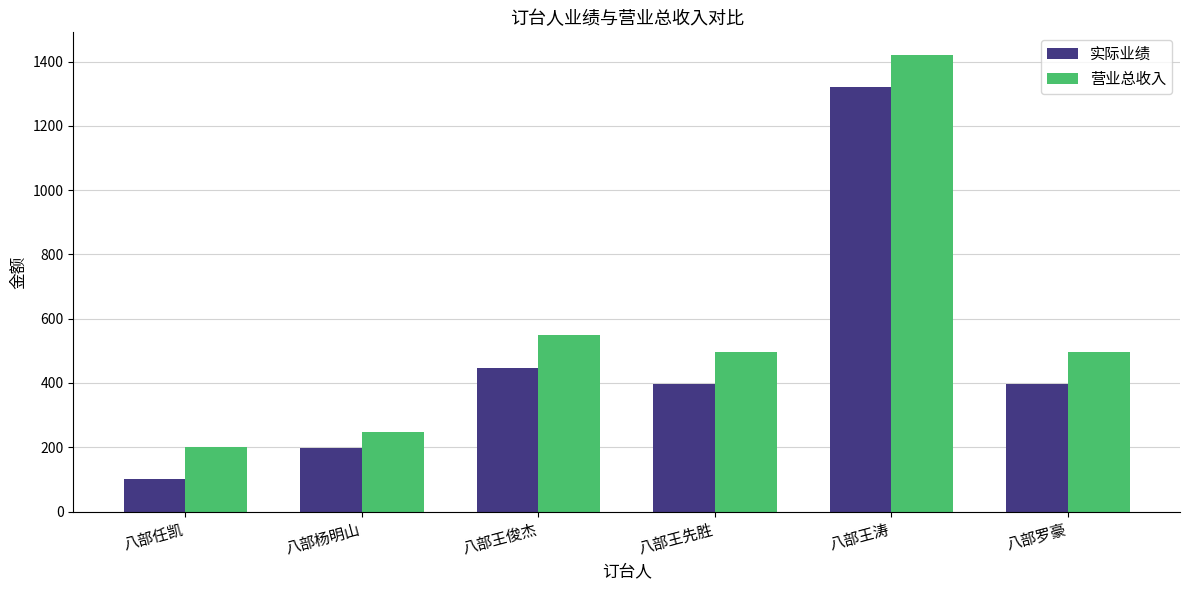

Is it true that 实际业绩 equals 398 at 八部罗豪?

True